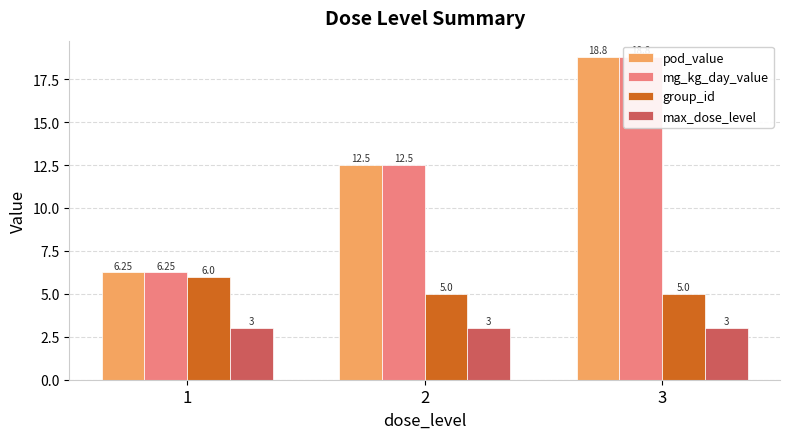

Reading right to left, transcribe all the data shown in this chart.

pod_value: 3=18.8	2=12.5	1=6.2
mg_kg_day_value: 3=18.8	2=12.5	1=6.2
group_id: 3=5.0	2=5.0	1=6.0
max_dose_level: 3=3.0	2=3.0	1=3.0